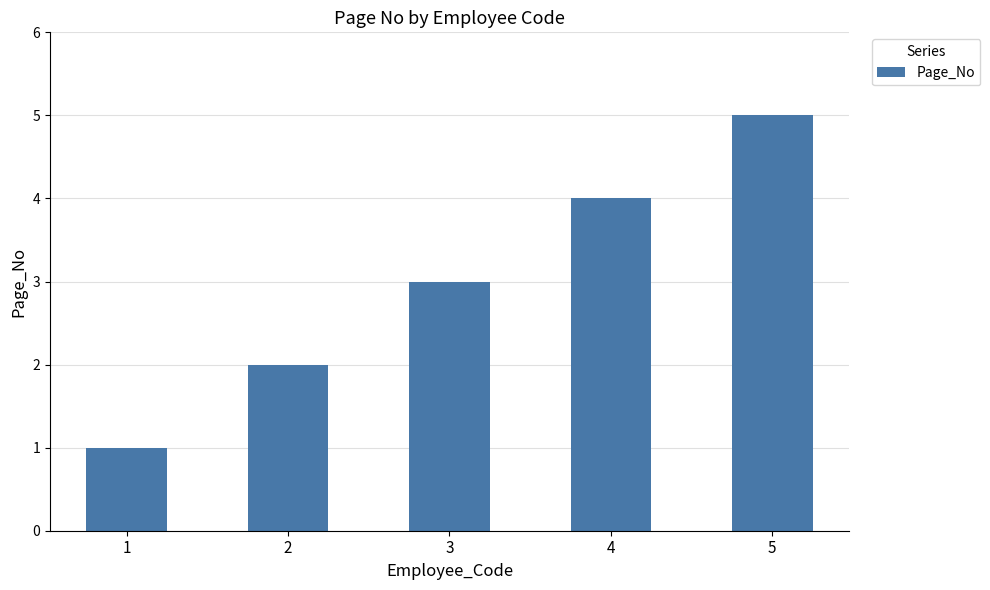

Reading right to left, extract all data points from this chart.

5	4	3	2	1